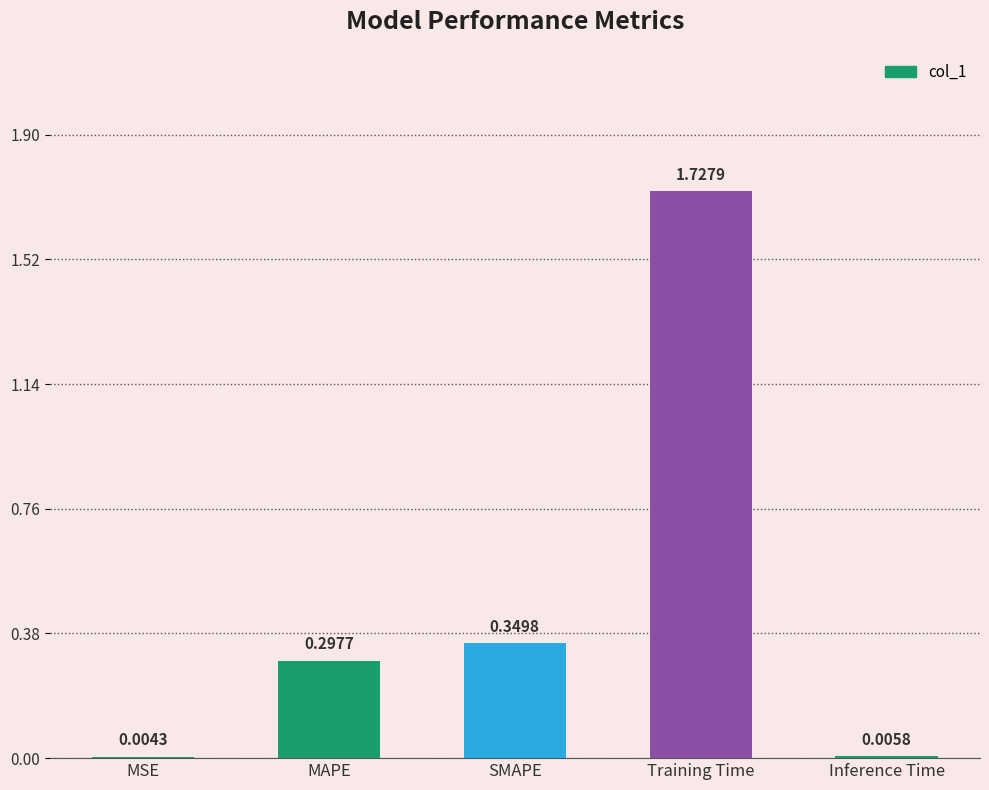

What is the sum of all values?

2.4